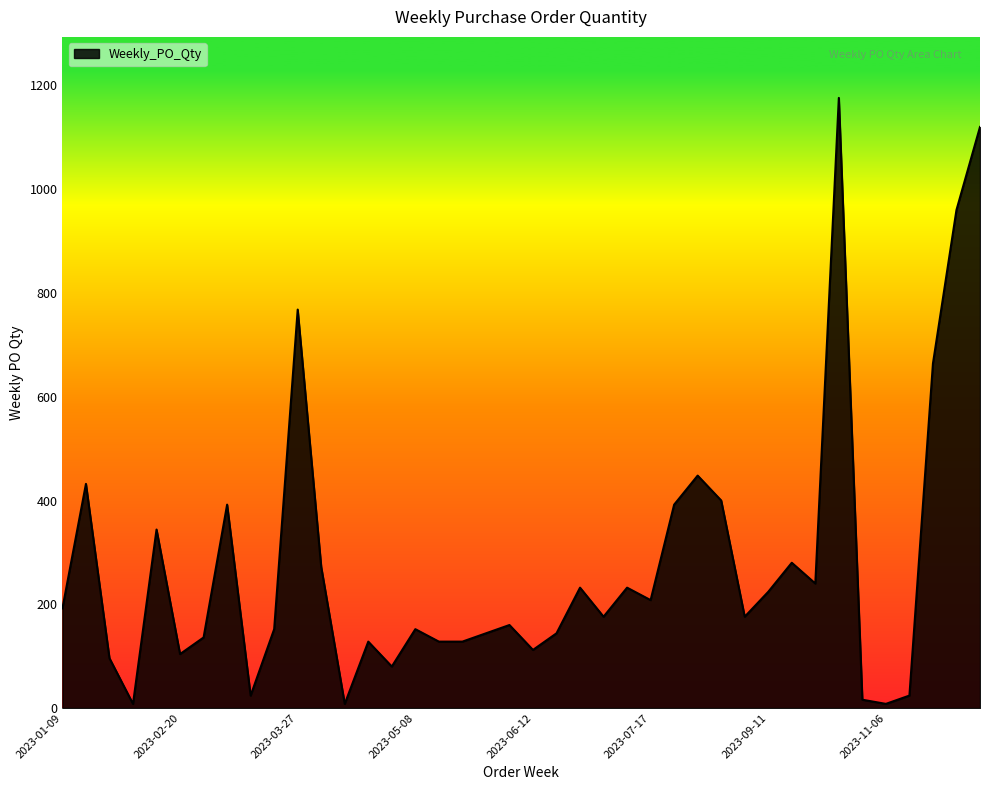

What is the difference between the maximum and minimum values?

1168